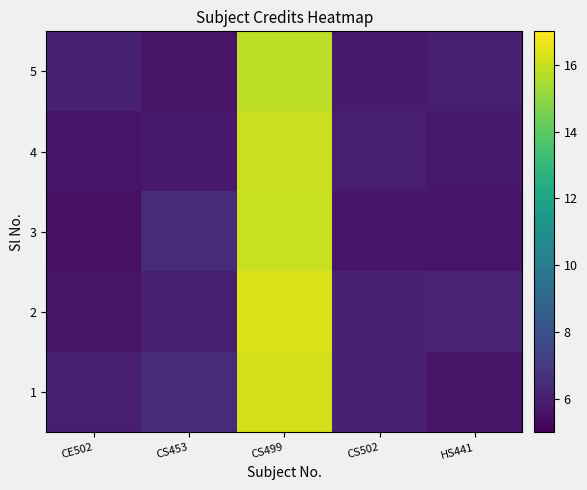

Reading left to right, what are all the values shown in this chart?

1: CE502=6.0	CS453=6.5	CS499=16.2	CS502=6.1	HS441=5.7
2: CE502=5.7	CS453=6.0	CS499=16.4	CS502=6.1	HS441=6.2
3: CE502=5.5	CS453=6.5	CS499=16.0	CS502=5.7	HS441=5.7
4: CE502=5.7	CS453=5.8	CS499=16.0	CS502=6.0	HS441=5.8
5: CE502=6.1	CS453=5.6	CS499=15.8	CS502=5.9	HS441=6.0